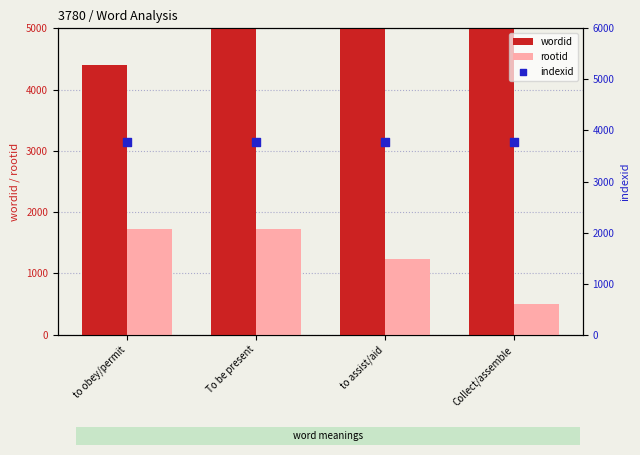

At how many categories does at least one series exceed 4237?

4